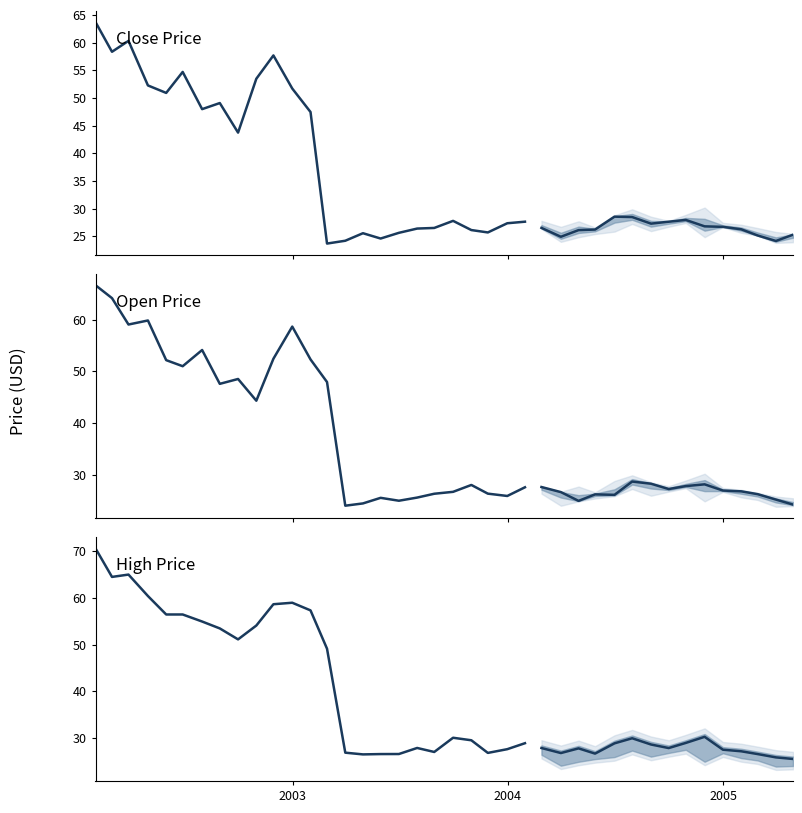

Rank the series by their average value, from lowest to highest.

Close Price, Open Price, High Price